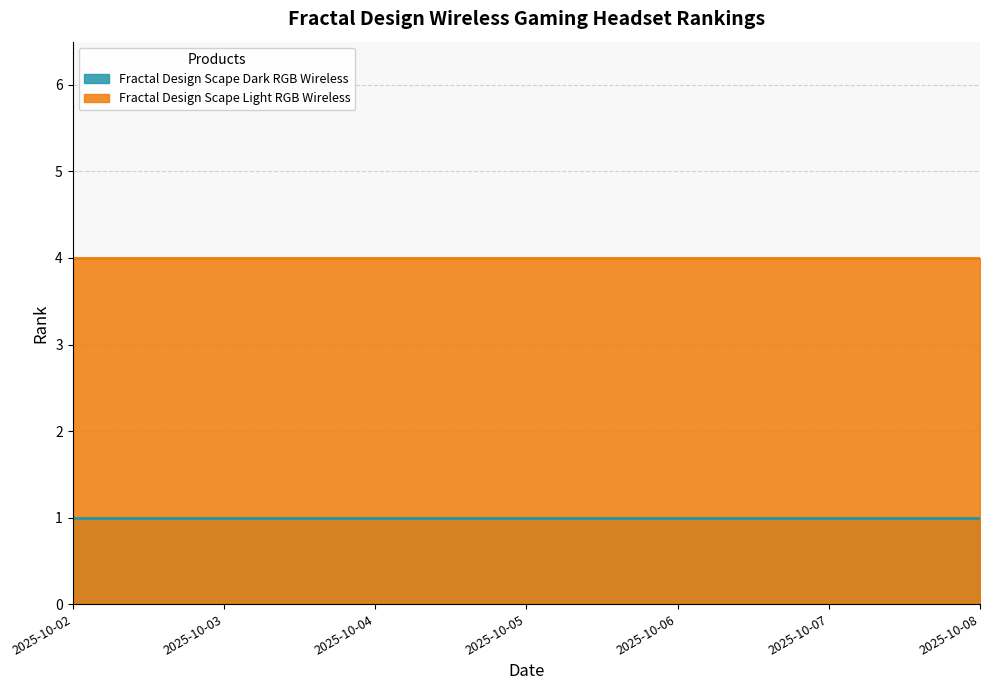

What is the spread (max minus min) of values at 2025-10-04?

3